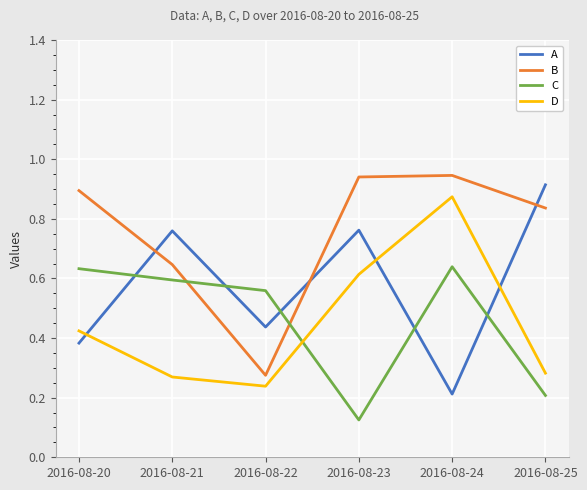

At how many categories does at least one series exceed 0?

6